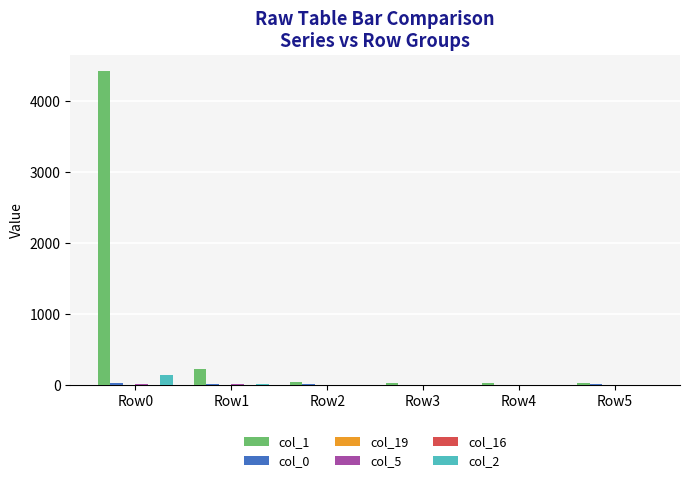

The value of col_1 at Row0 is 4423. True or false?

True